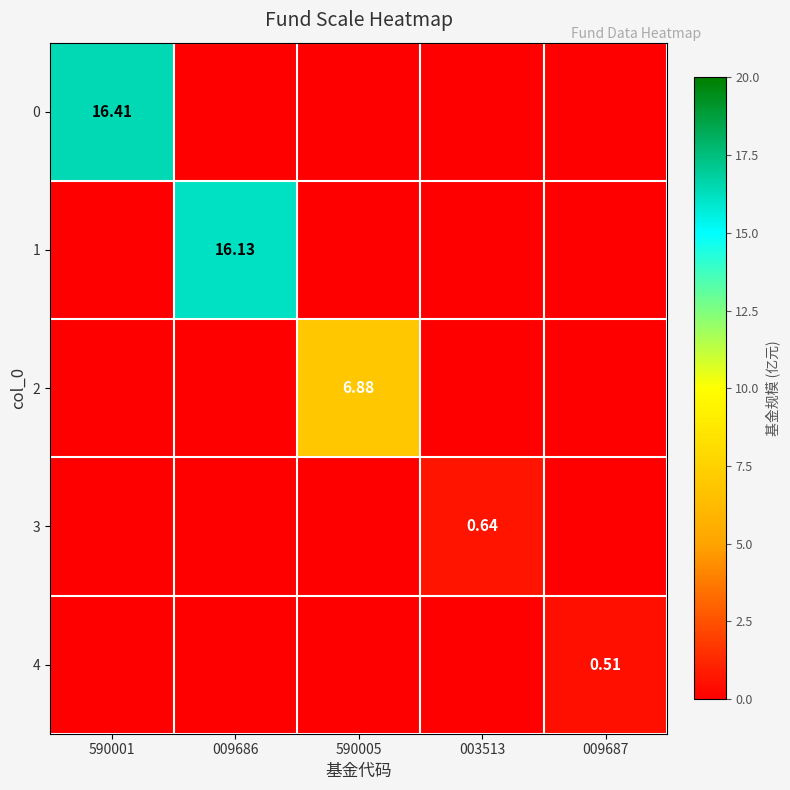

How many 4 values are between 0 and 1?

5